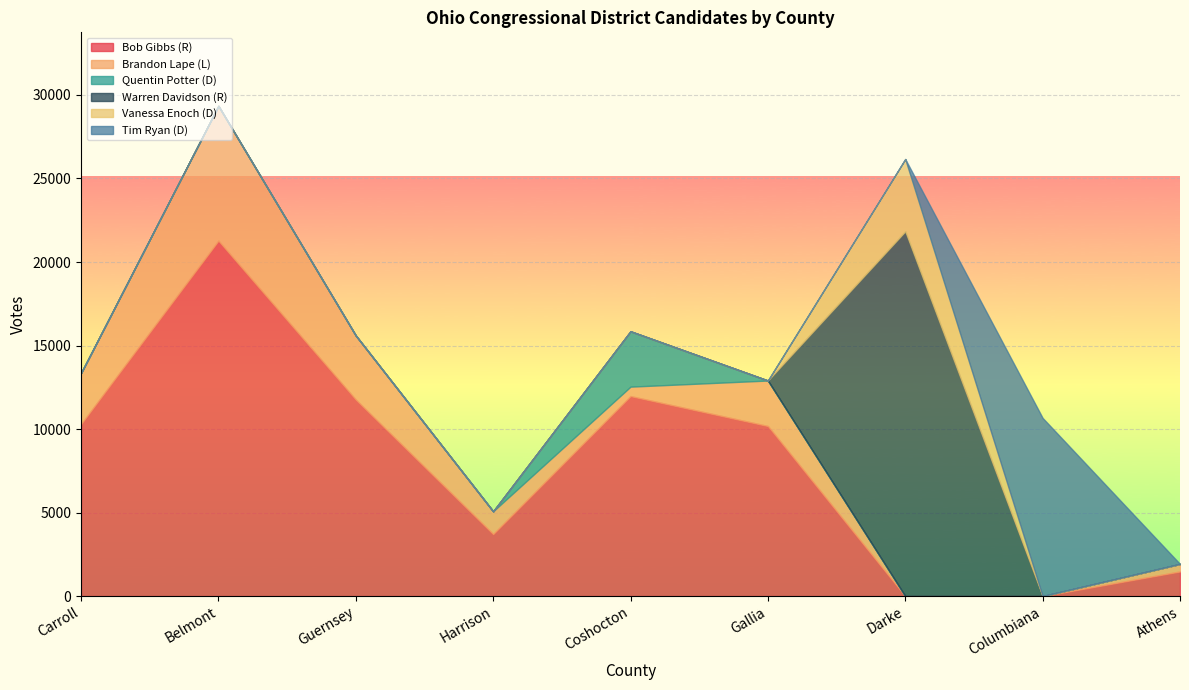

Which category has the lowest value across all series?

Carroll